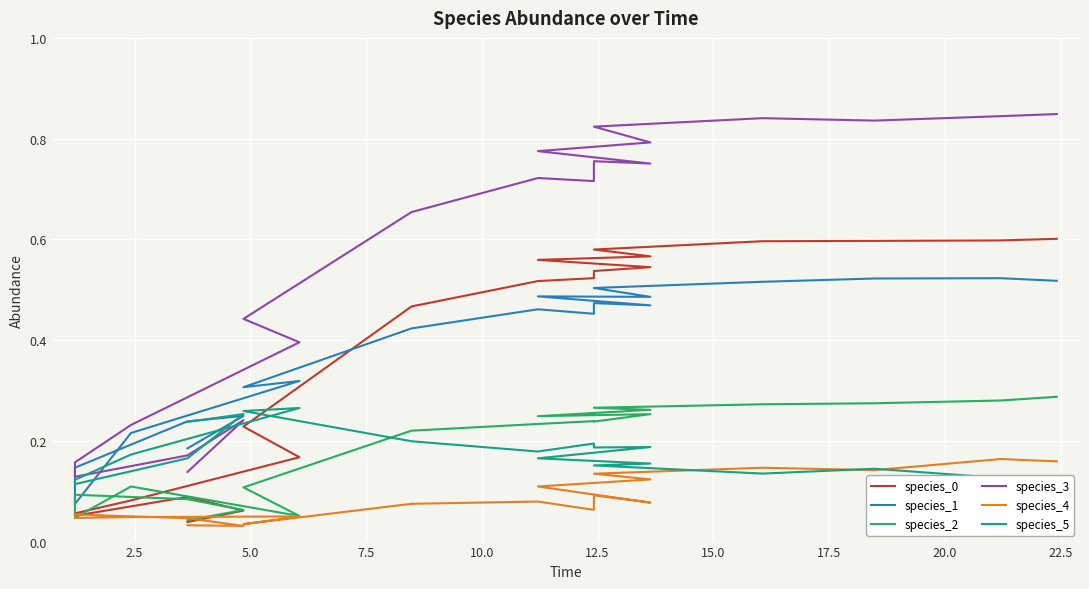

Reading left to right, transcribe all the data shown in this chart.

species_0: 0.0	0.1	0.1	0.1	0.1	0.1	0.2	0.2	0.5	0.5	0.5	0.5	0.5	0.6	0.6	0.6	0.6	0.6	0.6	0.6
species_1: 0.2	0.2	0.2	0.1	0.1	0.2	0.3	0.3	0.4	0.5	0.5	0.5	0.5	0.5	0.5	0.5	0.5	0.5	0.5	0.5
species_2: 0.0	0.1	0.1	0.1	0.0	0.1	0.1	0.1	0.2	0.2	0.2	0.2	0.3	0.2	0.3	0.3	0.3	0.3	0.3	0.3
species_3: 0.1	0.2	0.2	0.1	0.2	0.2	0.4	0.4	0.7	0.7	0.7	0.8	0.8	0.8	0.8	0.8	0.8	0.8	0.8	0.8
species_4: 0.0	0.0	0.0	0.1	0.0	0.0	0.0	0.0	0.1	0.1	0.1	0.1	0.1	0.1	0.1	0.1	0.1	0.1	0.2	0.2
species_5: 0.2	0.3	0.2	0.1	0.1	0.2	0.3	0.3	0.2	0.2	0.2	0.2	0.2	0.2	0.2	0.2	0.1	0.1	0.1	0.1